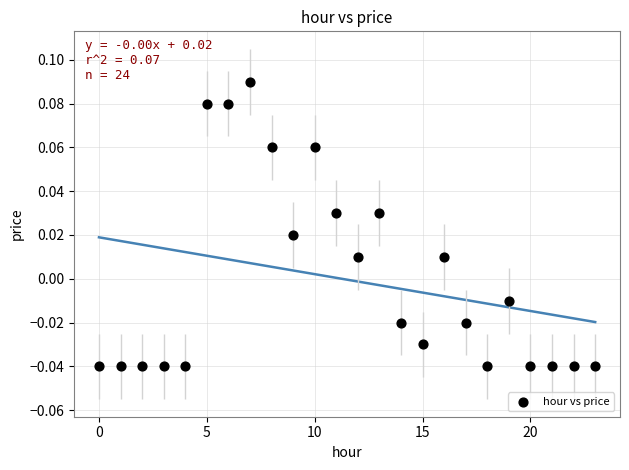

How many points are shown in the scatter plot?

24